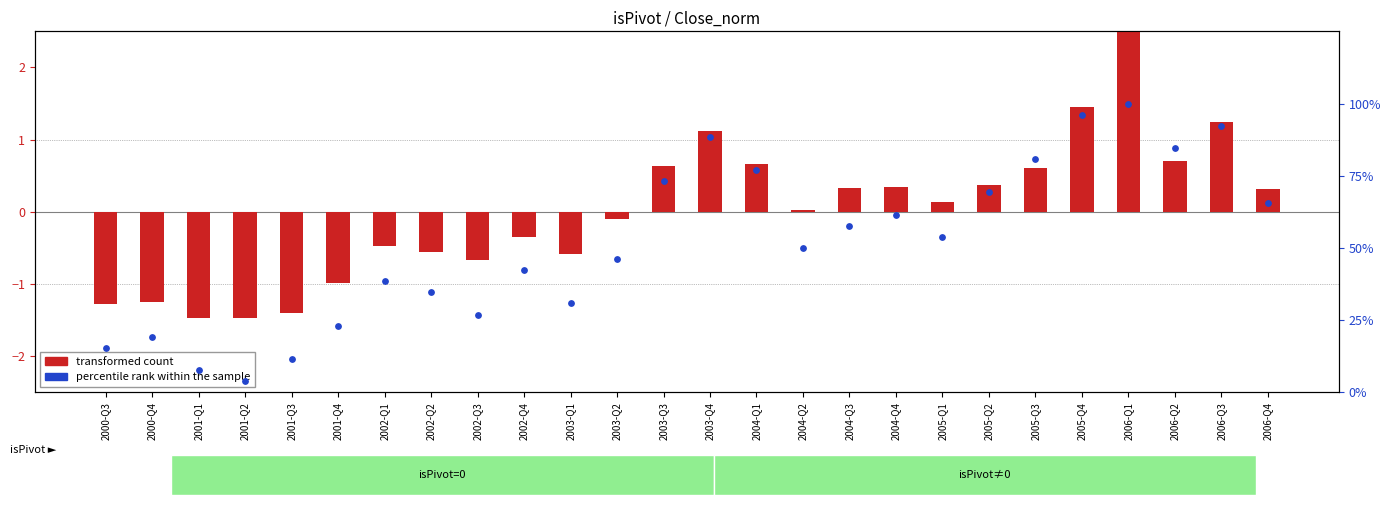

What are all the series names shown in the legend?

transformed count, percentile rank within the sample